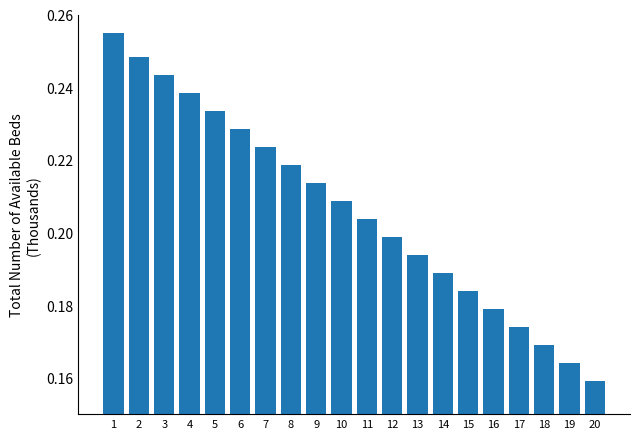

At which category does the chart reach its minimum across all series?

20